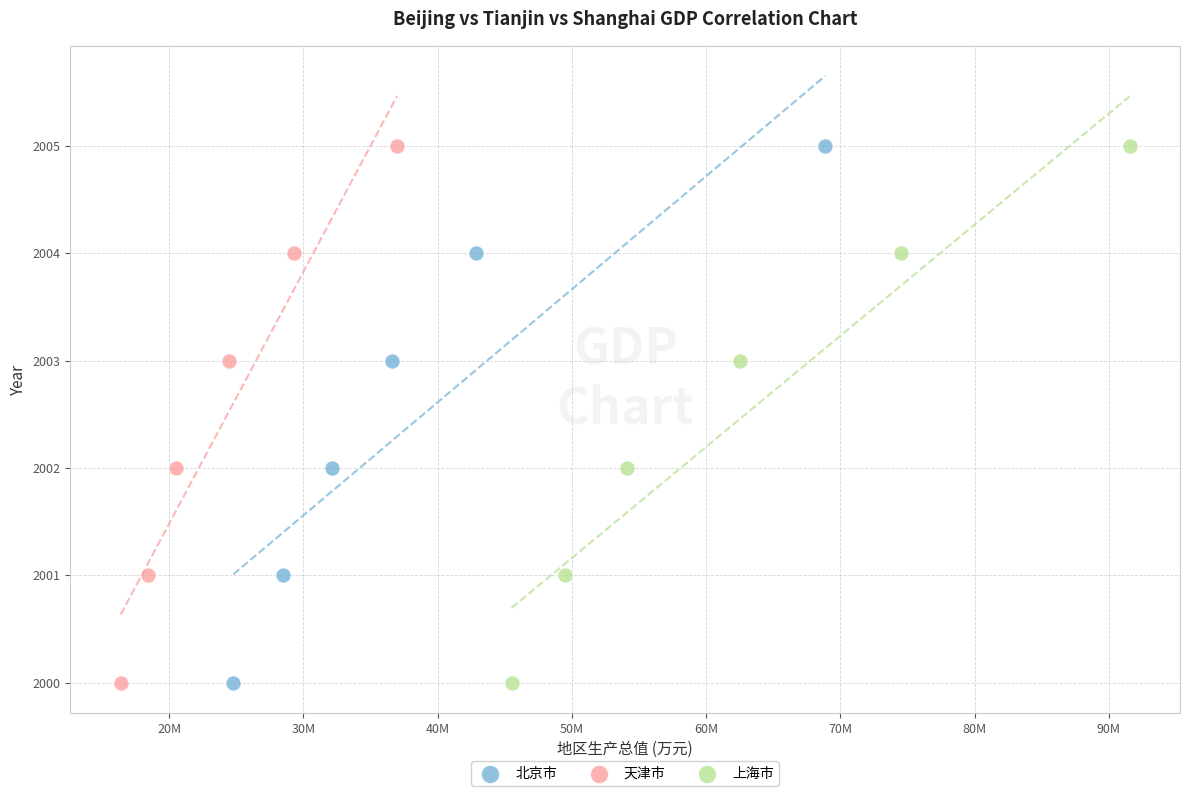

What are all the series names shown in the legend?

北京市, 天津市, 上海市